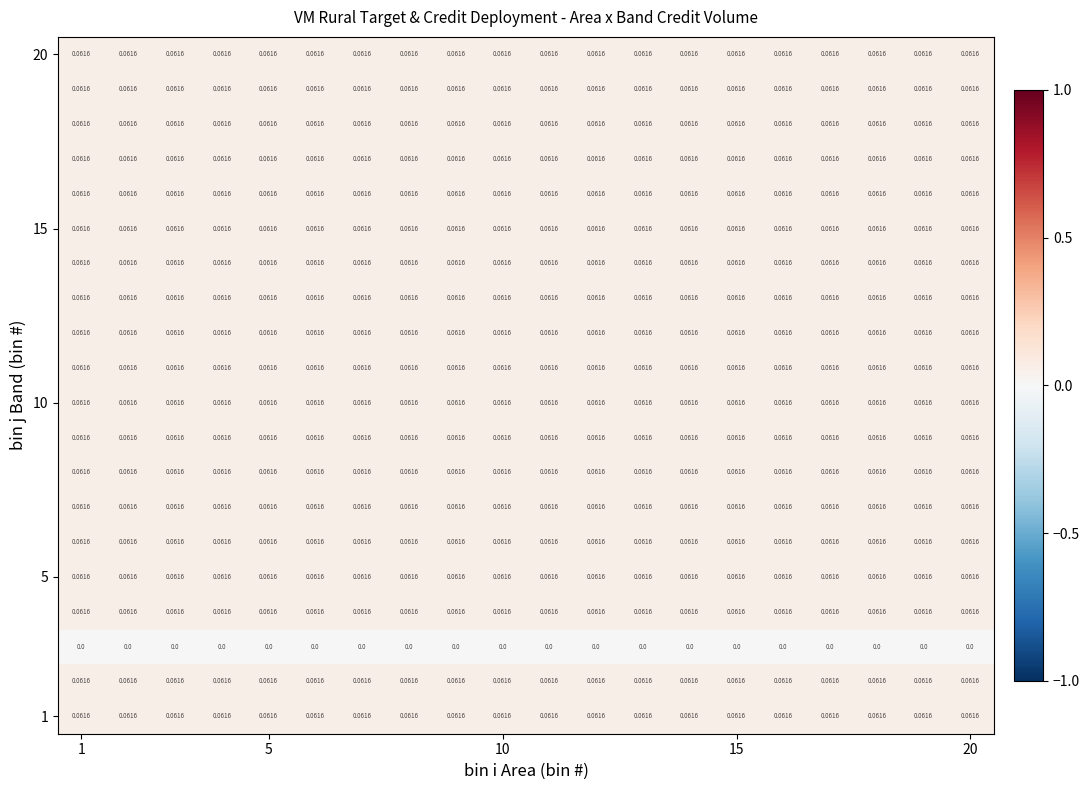

How many series are shown in this chart?

20